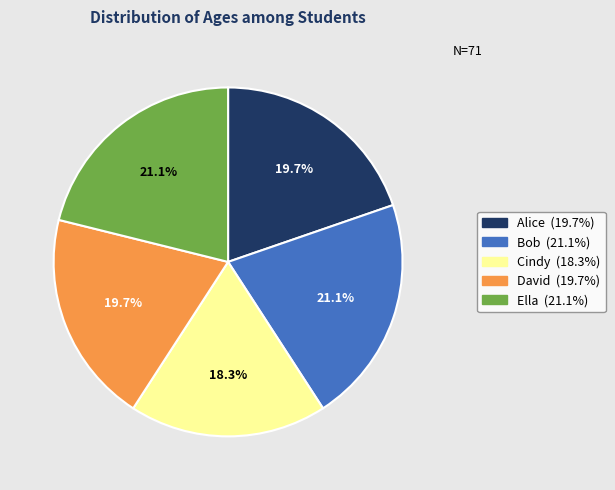

To the nearest percent, what percentage of the pie is Cindy?

18%